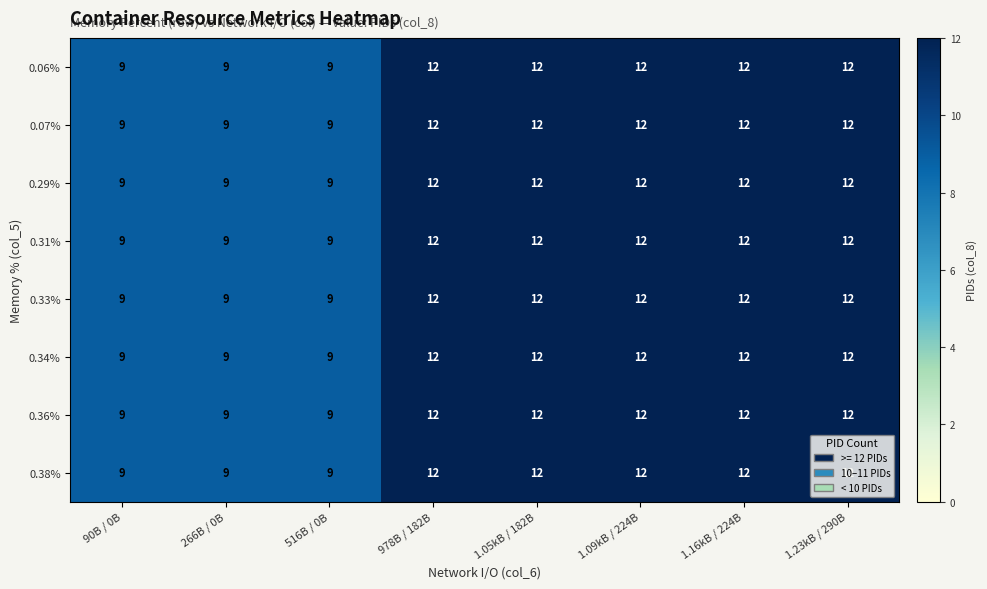

What is the smallest value displayed?

9